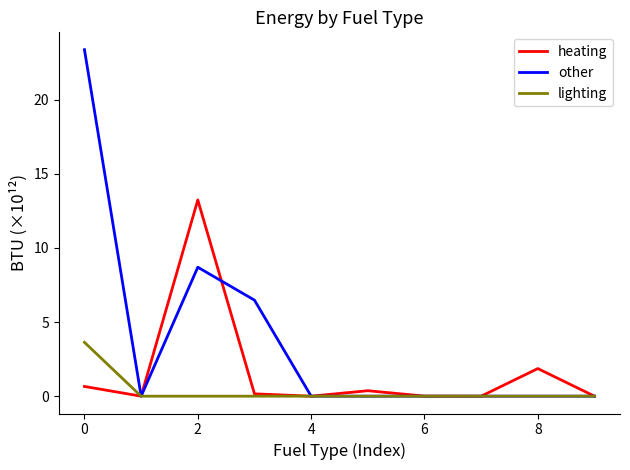

Which series has the widest spread of values?

other